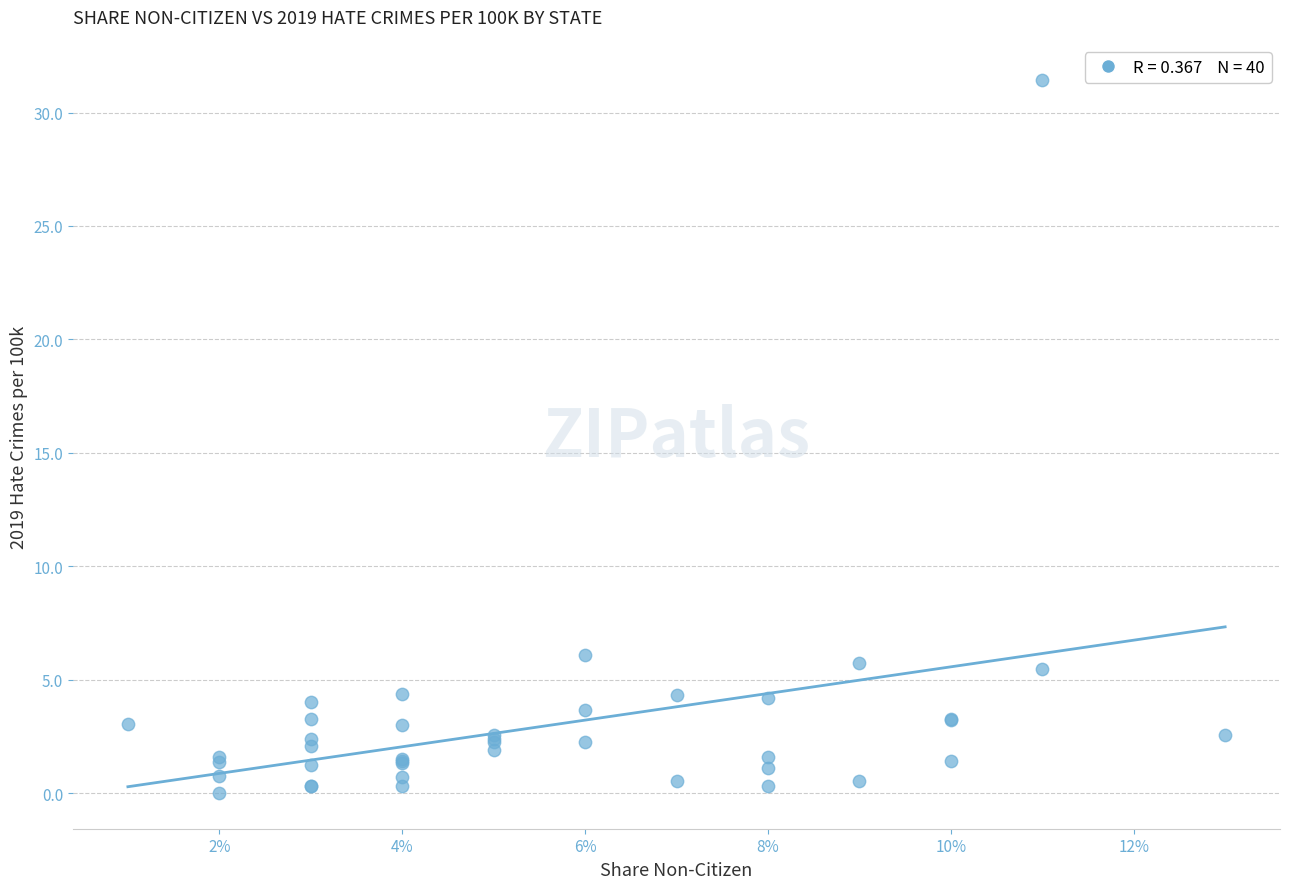

What Y value in the scatter plot is closest to 15?

6.1